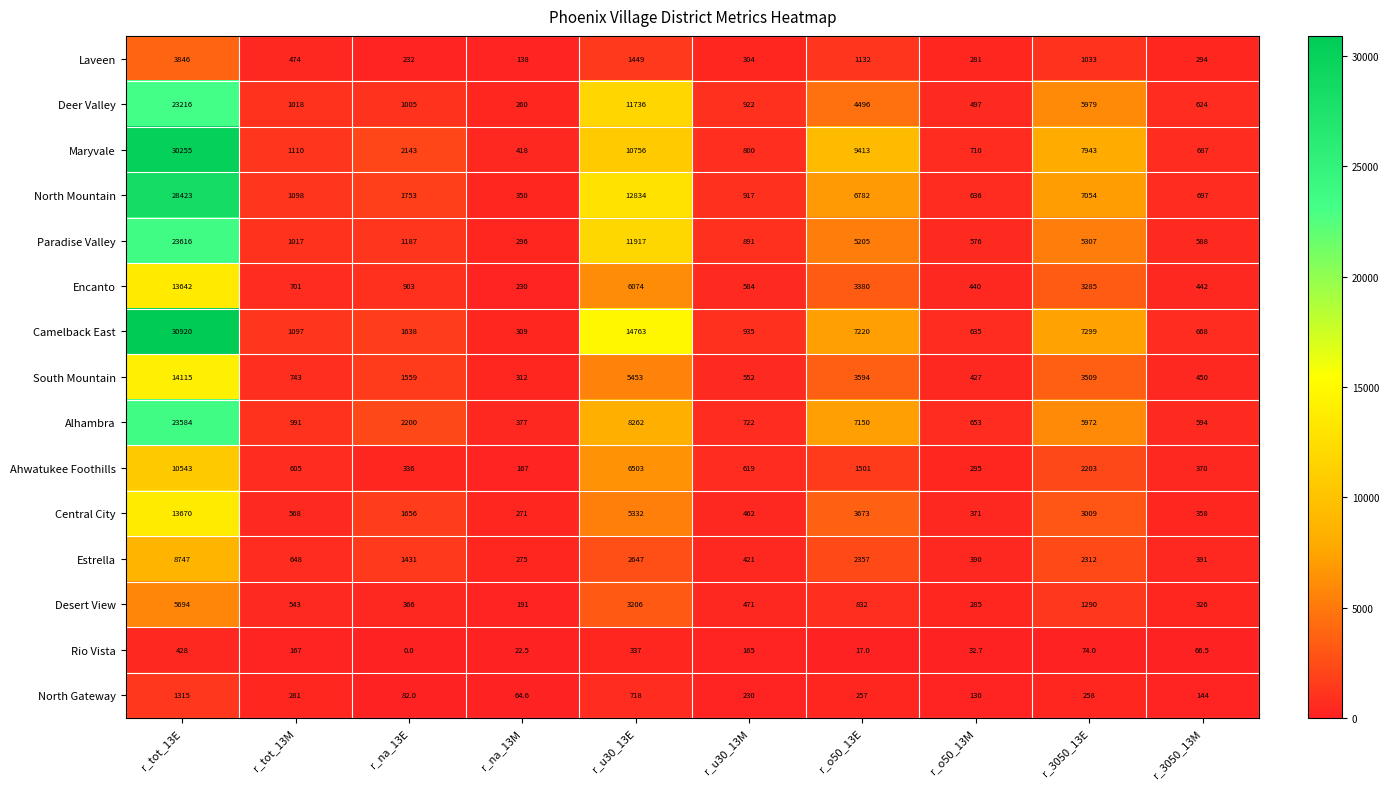

Which series has the largest total across all categories?

Camelback East